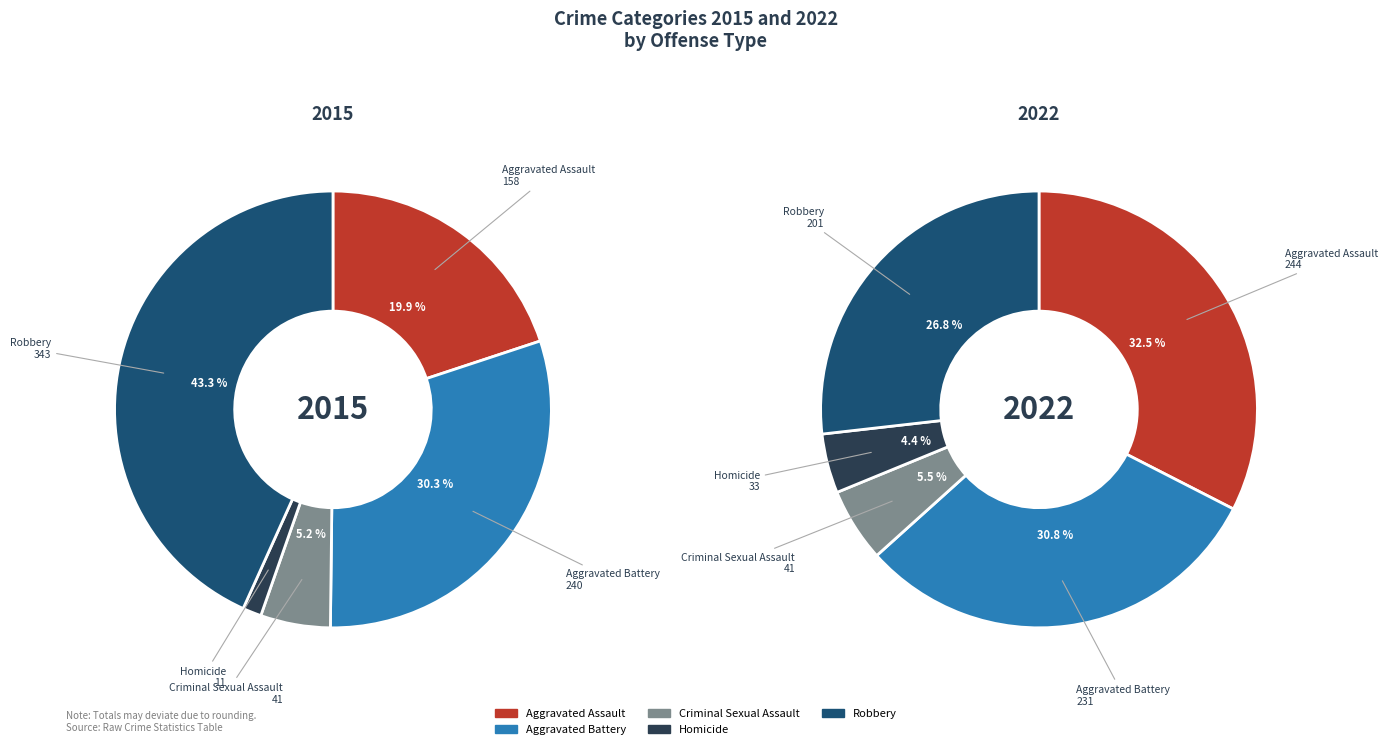

Does Robbery account for over 50% of the chart?

No